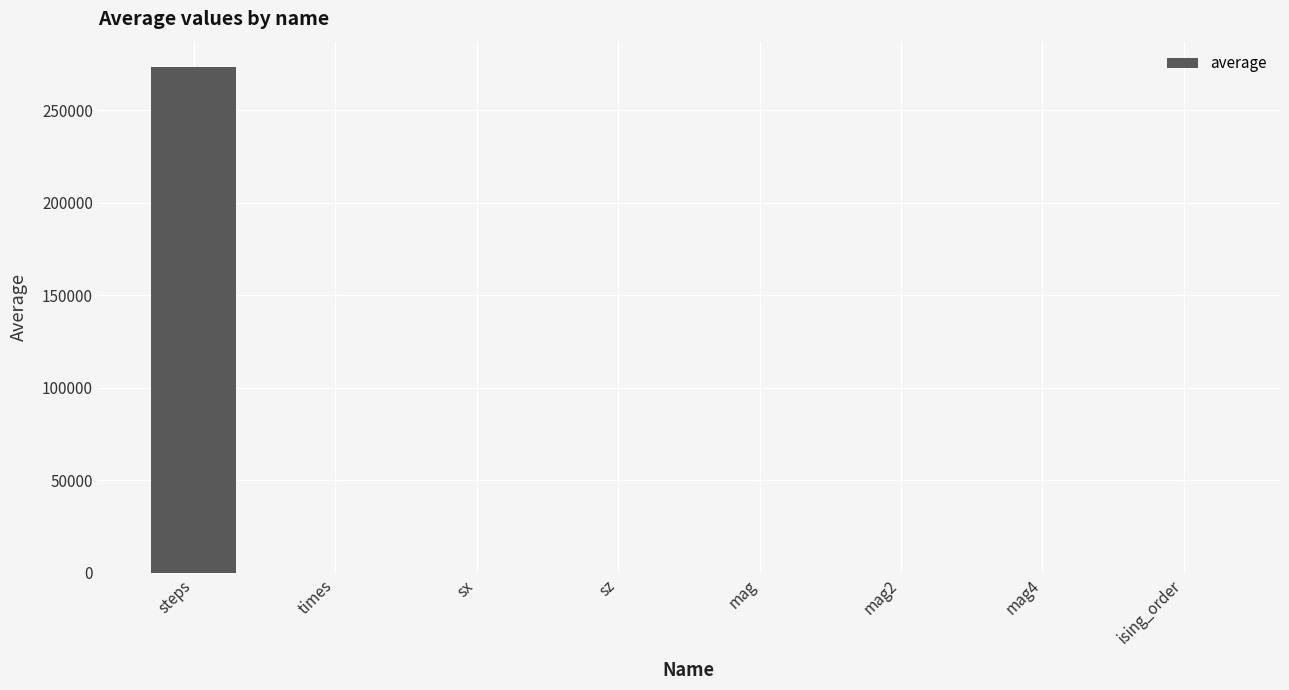

What is the sum of all values?

273347.6